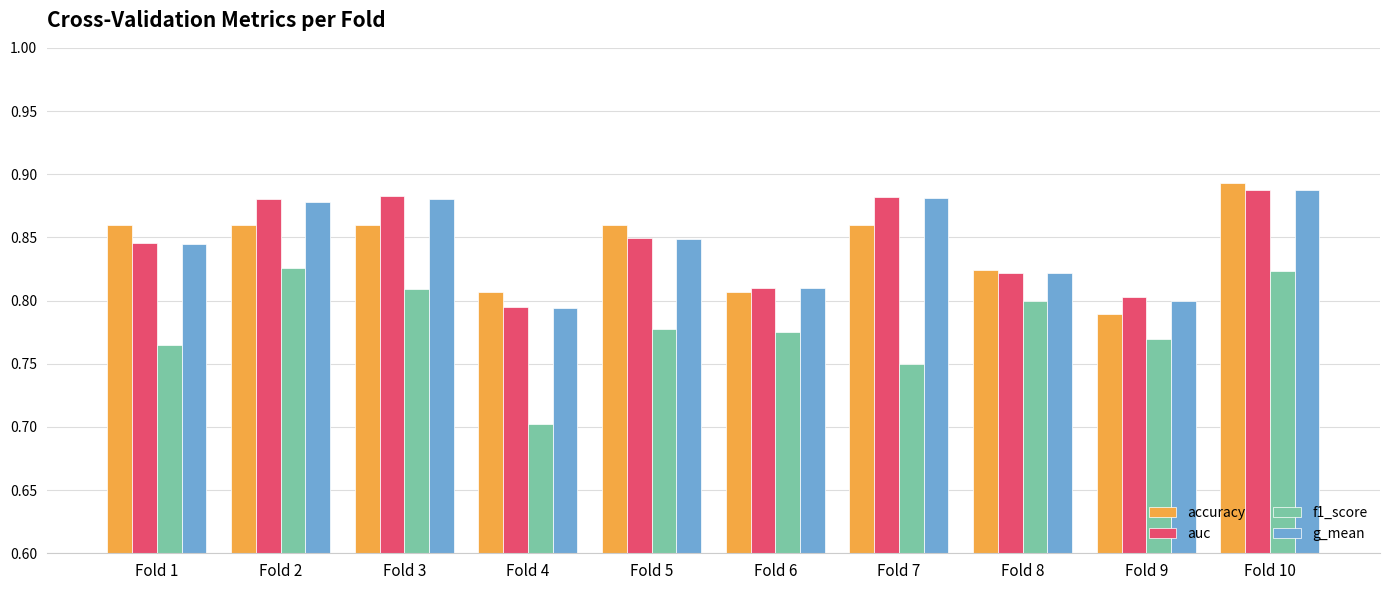

Is it true that g_mean equals 0.8 at Fold 4?

True